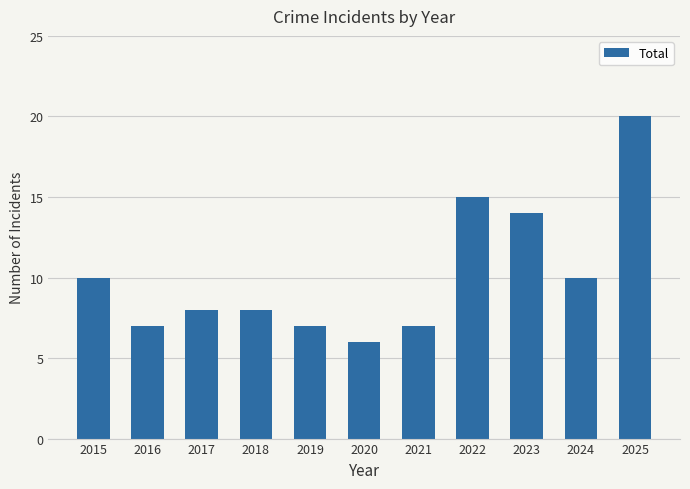

Is it true that the value at 2024 is 14?

False